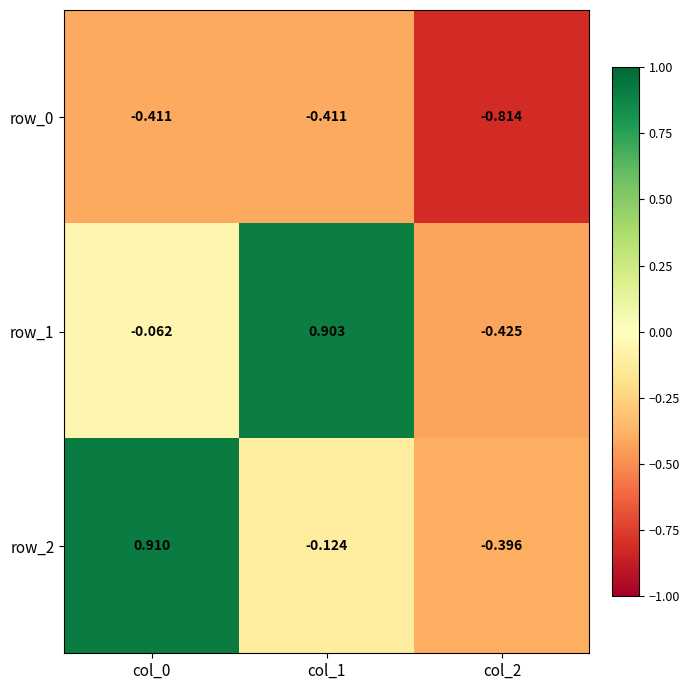

Rank the series at col_0 from lowest to highest value.

row_0, row_1, row_2